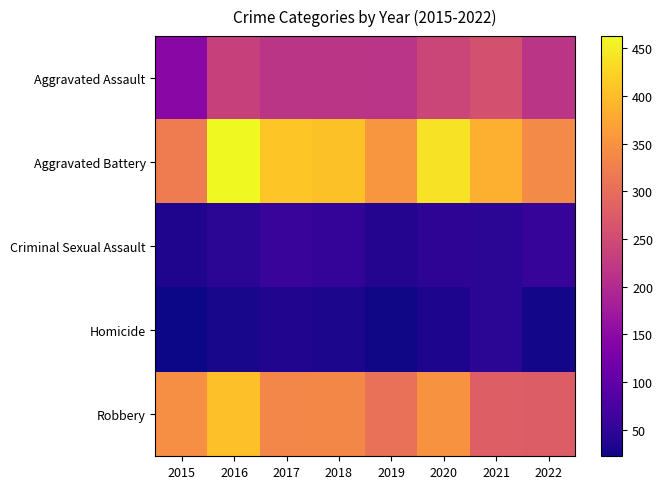

Reading left to right, extract all data points from this chart.

Aggravated Assault: 2015=145	2016=234	2017=215	2018=216	2019=214	2020=242	2021=259	2022=215
Aggravated Battery: 2015=321	2016=463	2017=410	2018=405	2019=356	2020=439	2021=387	2022=340
Criminal Sexual Assault: 2015=35	2016=46	2017=58	2018=52	2019=39	2020=47	2021=45	2022=55
Homicide: 2015=22	2016=29	2017=37	2018=31	2019=24	2020=34	2021=45	2022=27
Robbery: 2015=347	2016=403	2017=334	2018=336	2019=306	2020=350	2021=280	2022=276